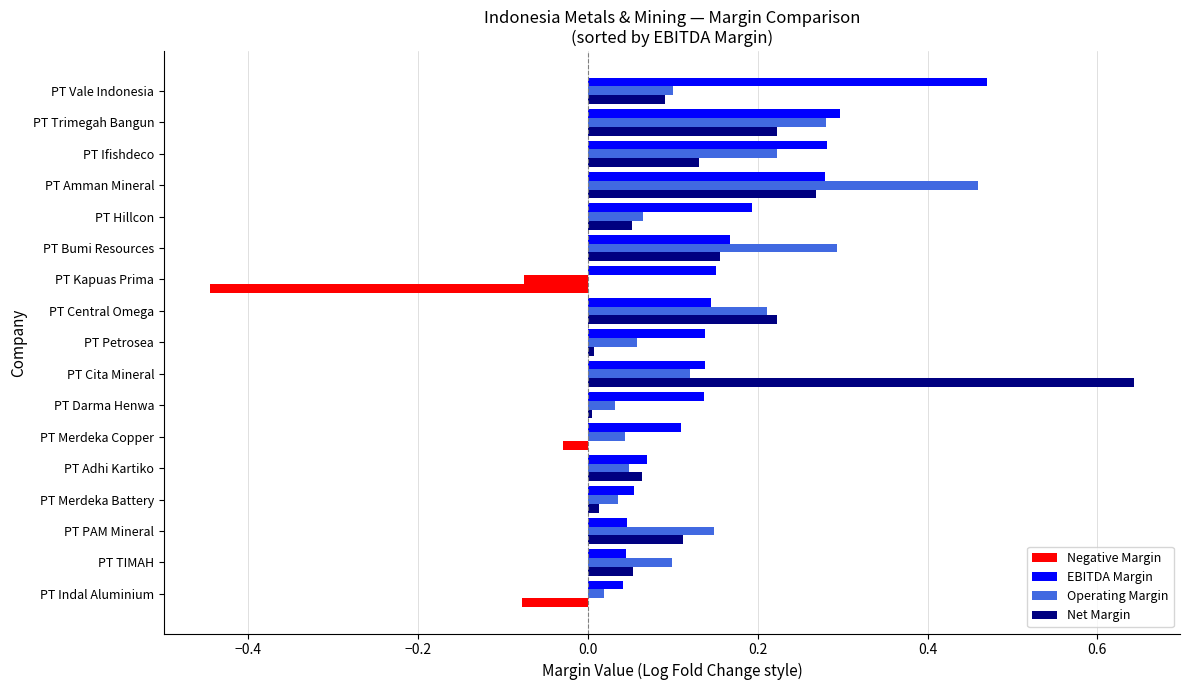

How many positive values does the Operating Margin series have?

16